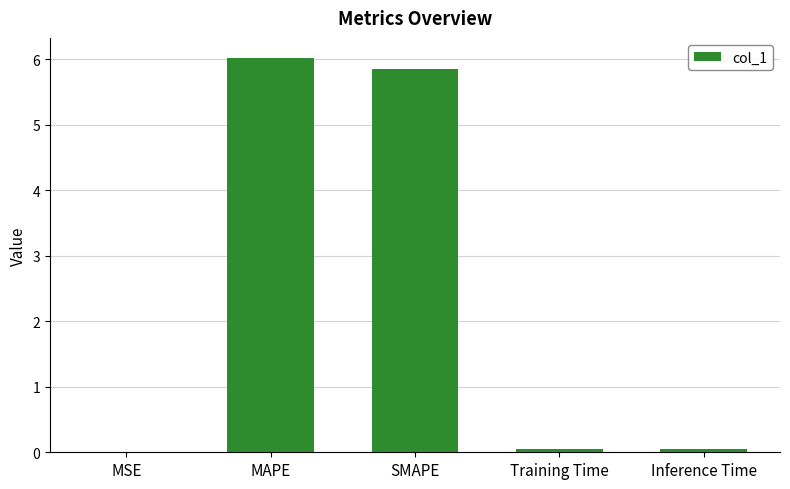

Is it true that the value at MAPE is 6.0?

True